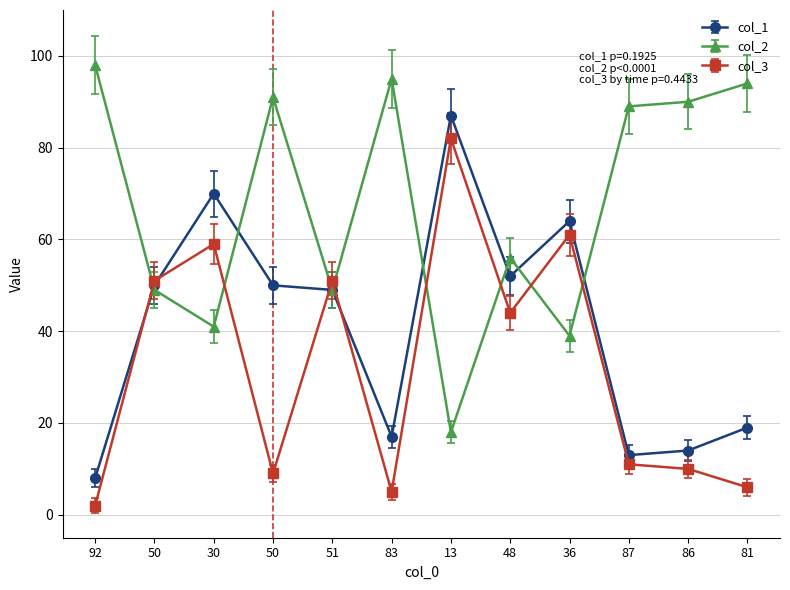

Which series has the widest spread of values?

col_3